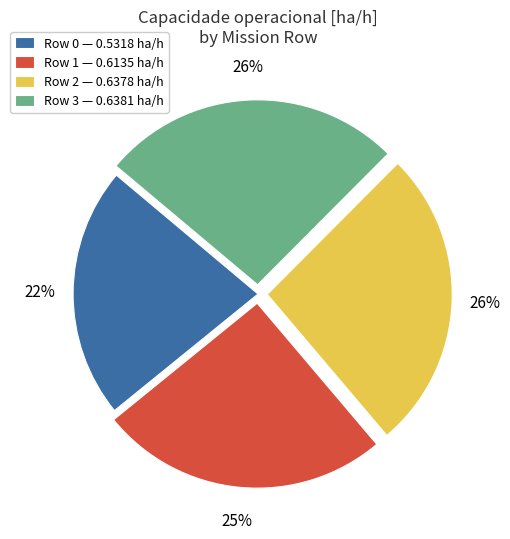

To the nearest percent, what portion does Row 0 represent?

22%